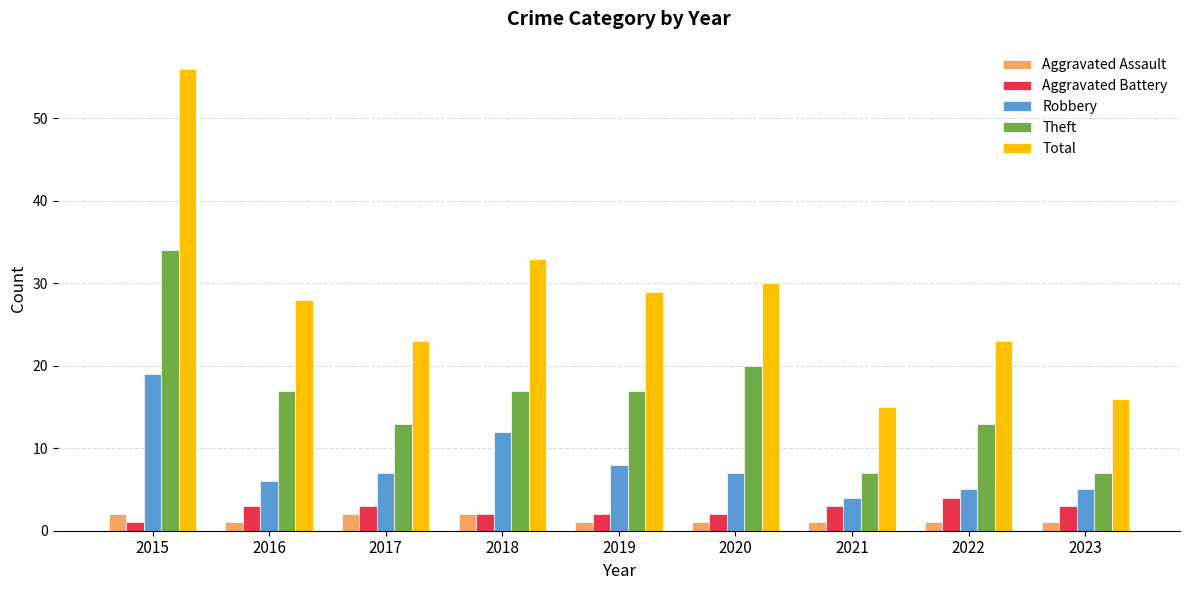

What is the spread (max minus min) of values at 2015?

55